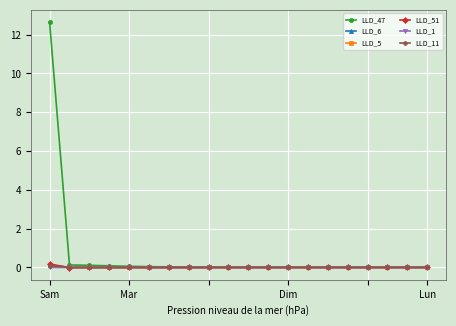

Which series has the largest total across all categories?

LLD_47